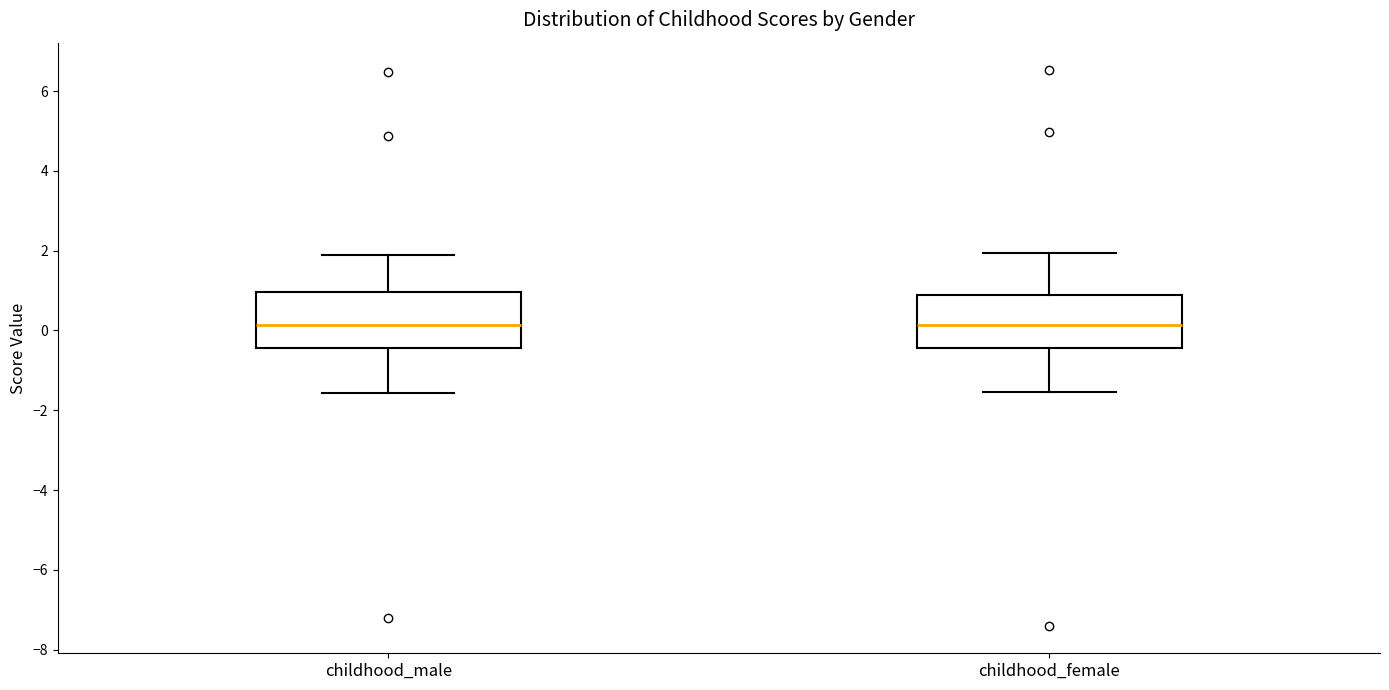

Reading left to right, read every box against the y-axis: the position of its median line, the range the box covers, and the ends of its whiskers. The values are not printed on the chart, so give them approximately, as read against the axis.

childhood_male: median 0.2, box -0.4 to 1.0, whiskers -1.6 to 1.8
childhood_female: median 0.2, box -0.4 to 0.8, whiskers -1.6 to 2.0